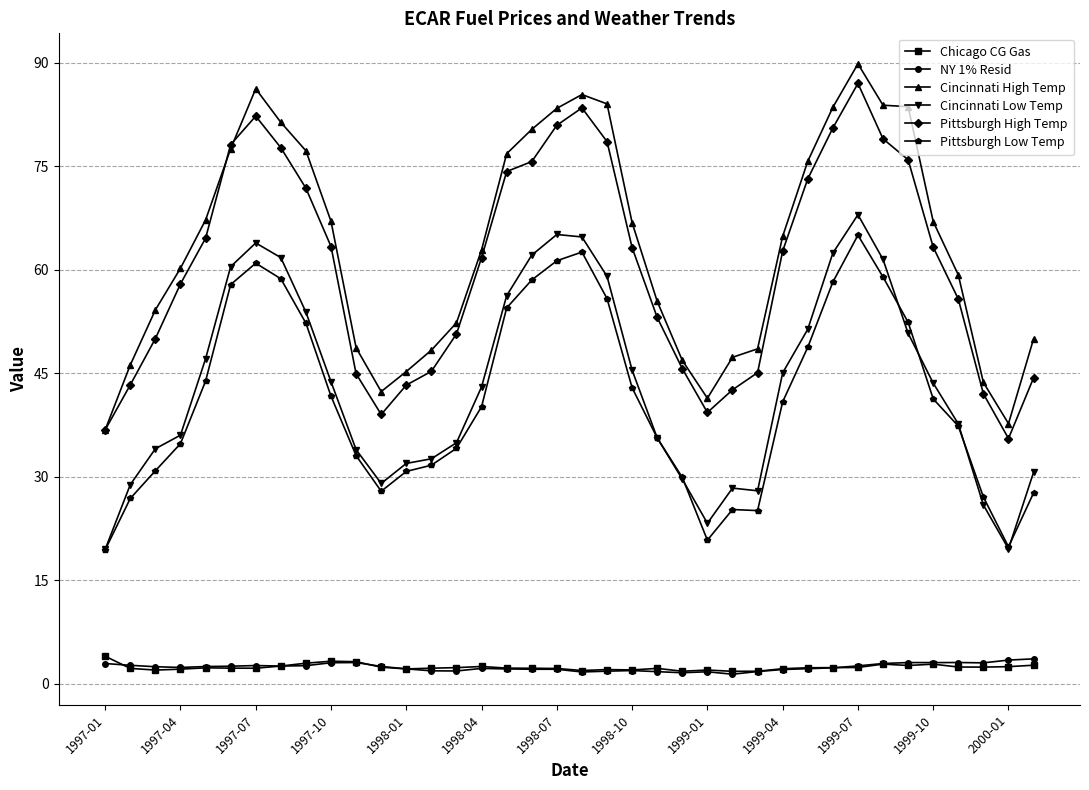

In Chicago CG Gas, how many points are higher than both neighbors (excluding endpoints)?

8